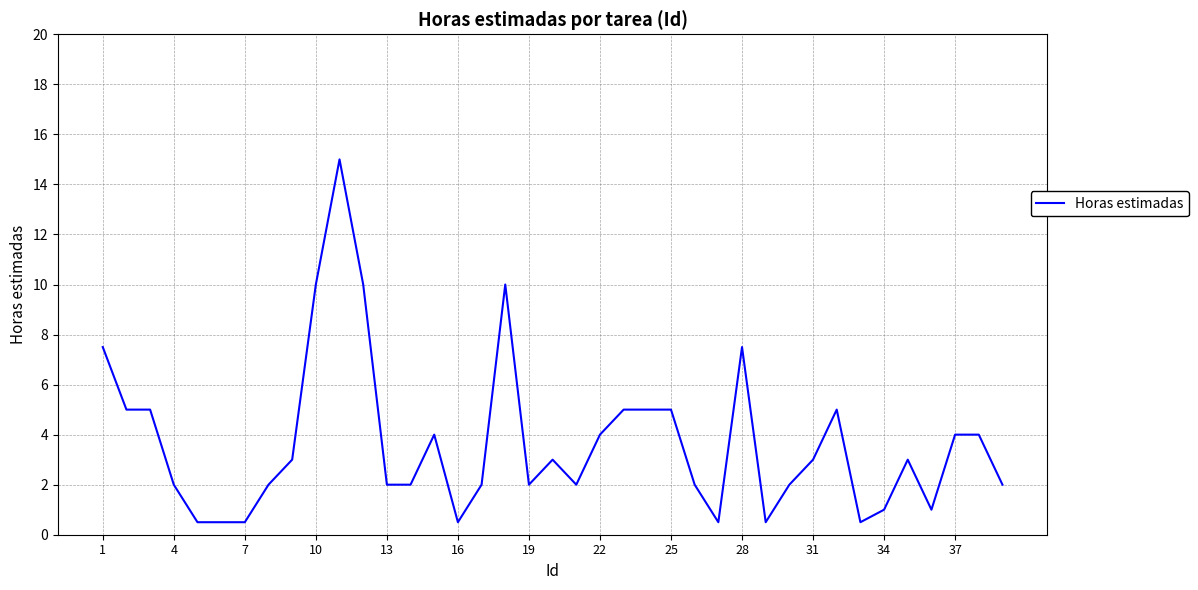

What is the smallest value displayed?

0.5